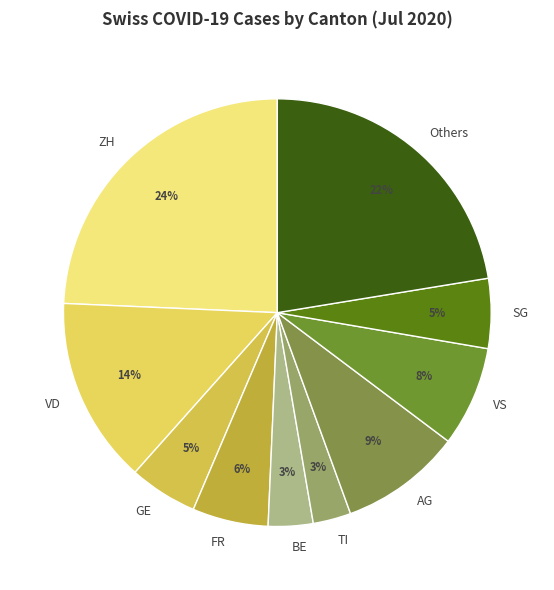

To the nearest percent, what is the average slice percentage?

10%